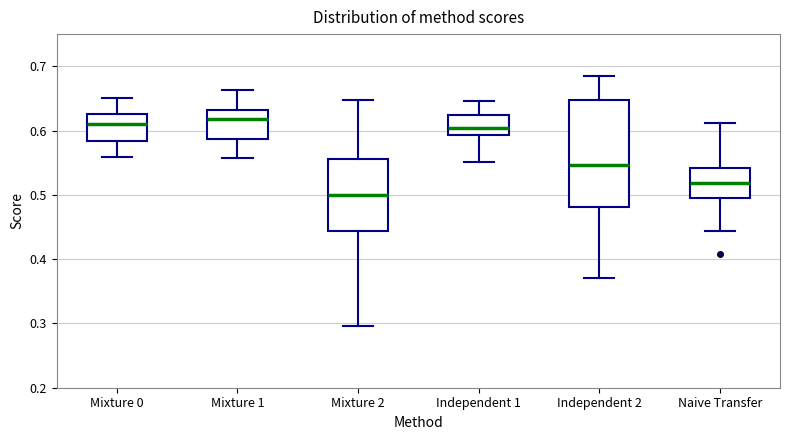

Reading left to right, transcribe this box plot: for each box, give where its median line is, the range the box spans, and where its two whiskers end, as read against the y-axis. The values are not printed on the chart, so give them approximately, as read against the axis.

Mixture 0: median 0.61, box 0.58 to 0.63, whiskers 0.56 to 0.65
Mixture 1: median 0.62, box 0.59 to 0.63, whiskers 0.56 to 0.66
Mixture 2: median 0.50, box 0.44 to 0.56, whiskers 0.30 to 0.65
Independent 1: median 0.60, box 0.59 to 0.62, whiskers 0.55 to 0.65
Independent 2: median 0.55, box 0.48 to 0.65, whiskers 0.37 to 0.69
Naive Transfer: median 0.52, box 0.50 to 0.54, whiskers 0.44 to 0.61